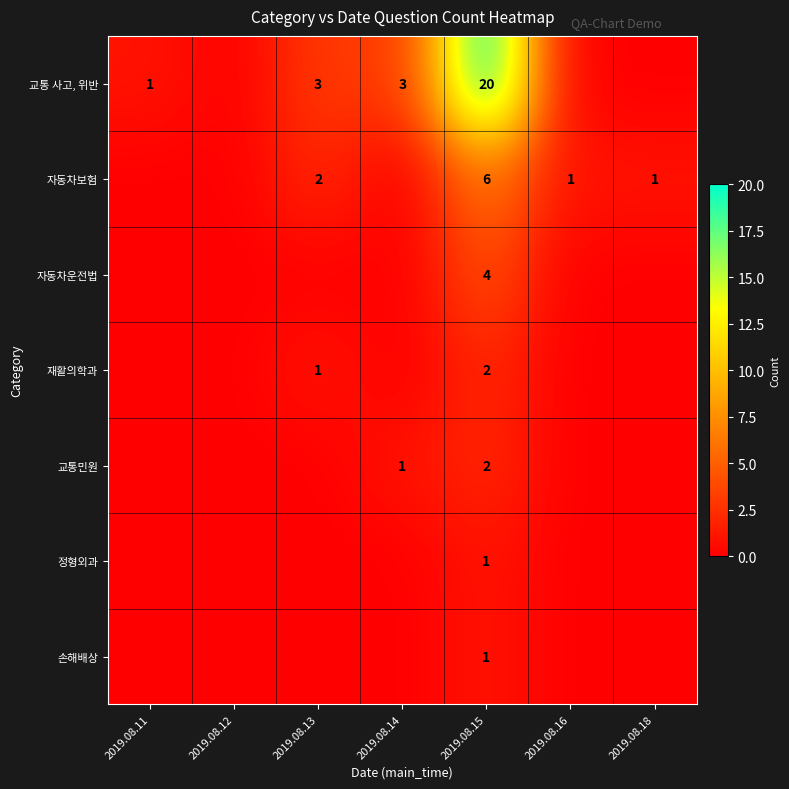

The 교통 사고, 위반 series shows 3 at 2019.08.13. True or false?

True